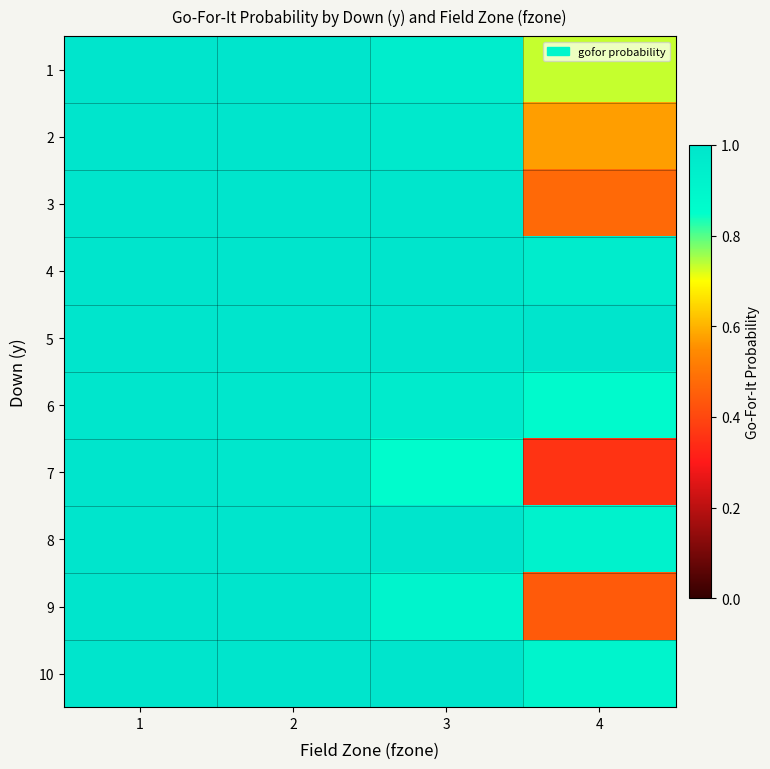

What is the spread (max minus min) of values at 4?

0.6